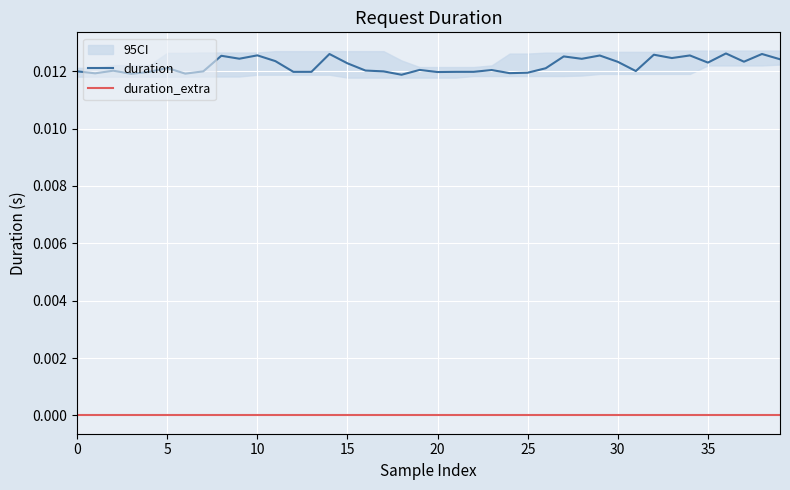

True or false: duration and duration_extra intersect in this chart.

False